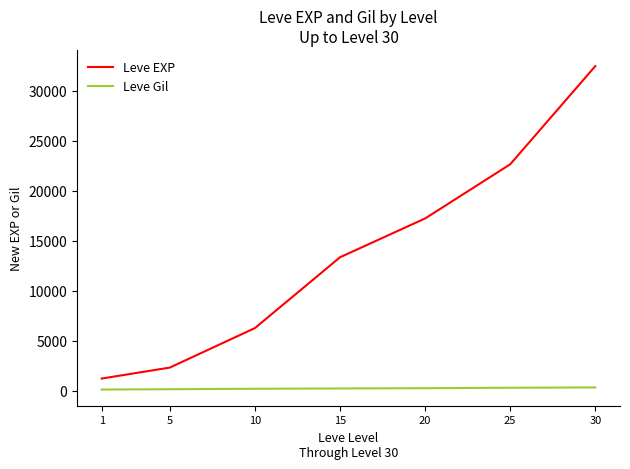

True or false: Leve EXP and Leve Gil cross at least once.

False